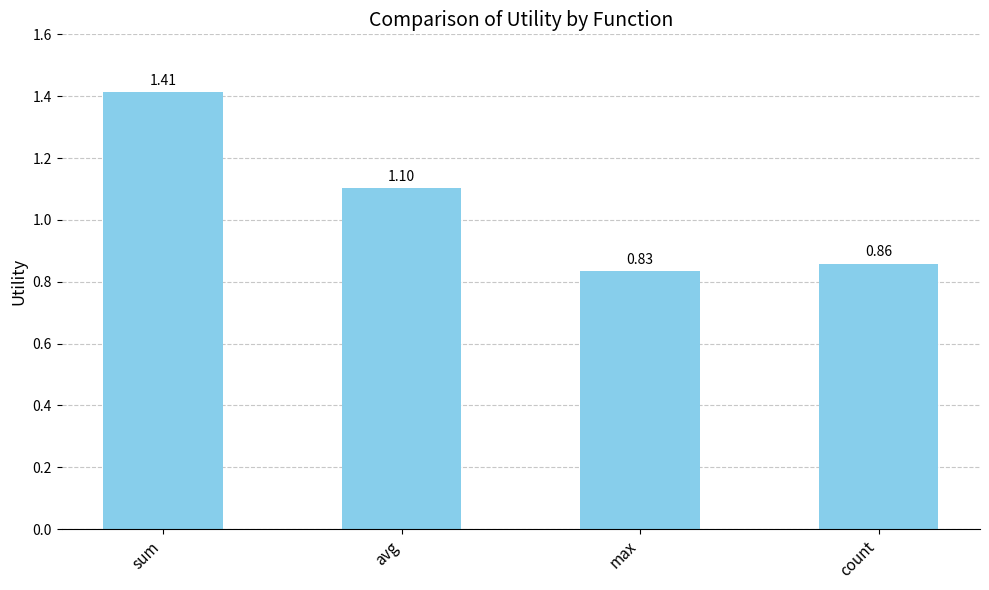

How many distinct data groups are displayed?

1